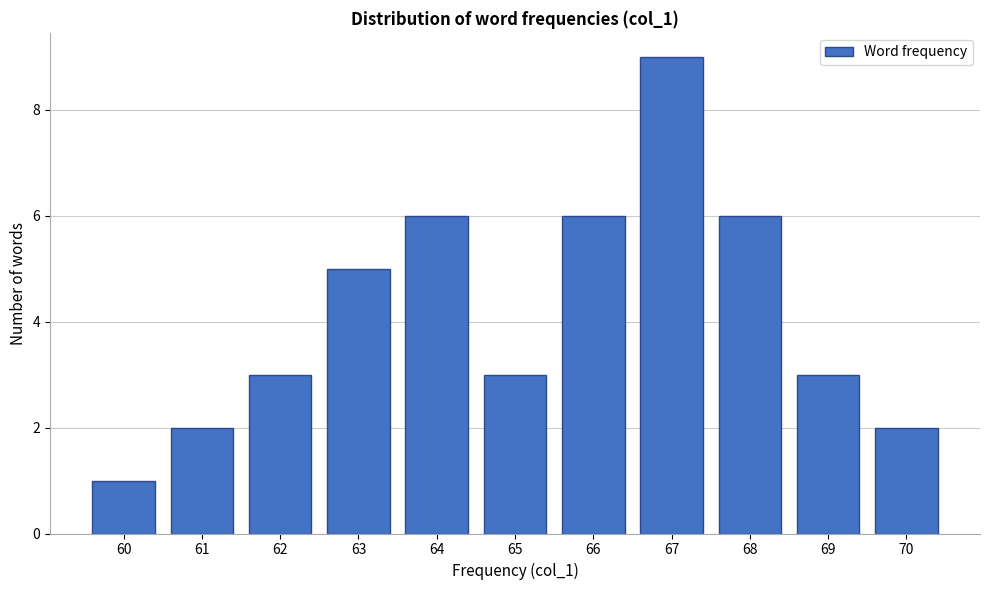

Reading left to right, what are all the values shown in this chart?

60=1	61=2	62=3	63=5	64=6	65=3	66=6	67=9	68=6	69=3	70=2